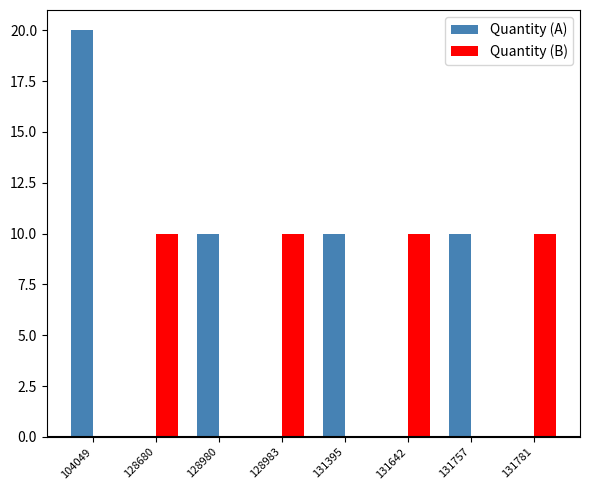

What is the highest value of the Quantity (A) series?

20